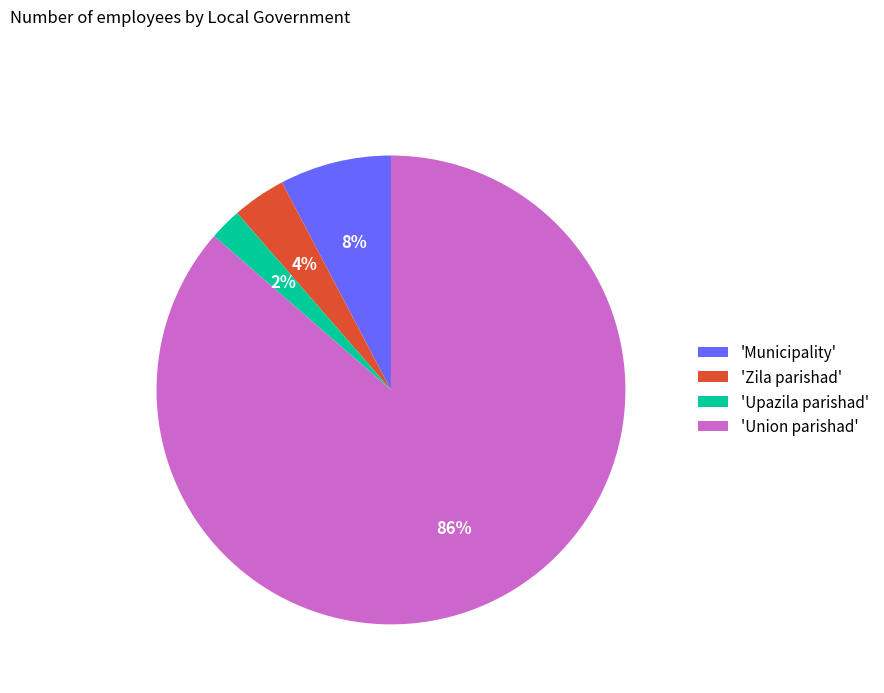

To the nearest percent, what portion does 'Union parishad' represent?

86%